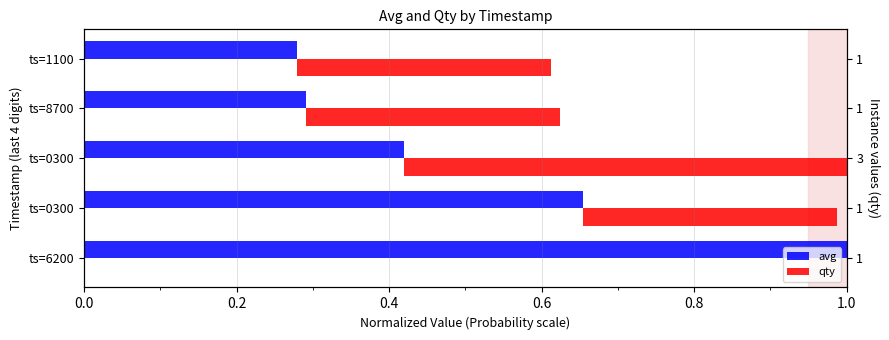

Rank the series by their average value, from highest to lowest.

avg, qty